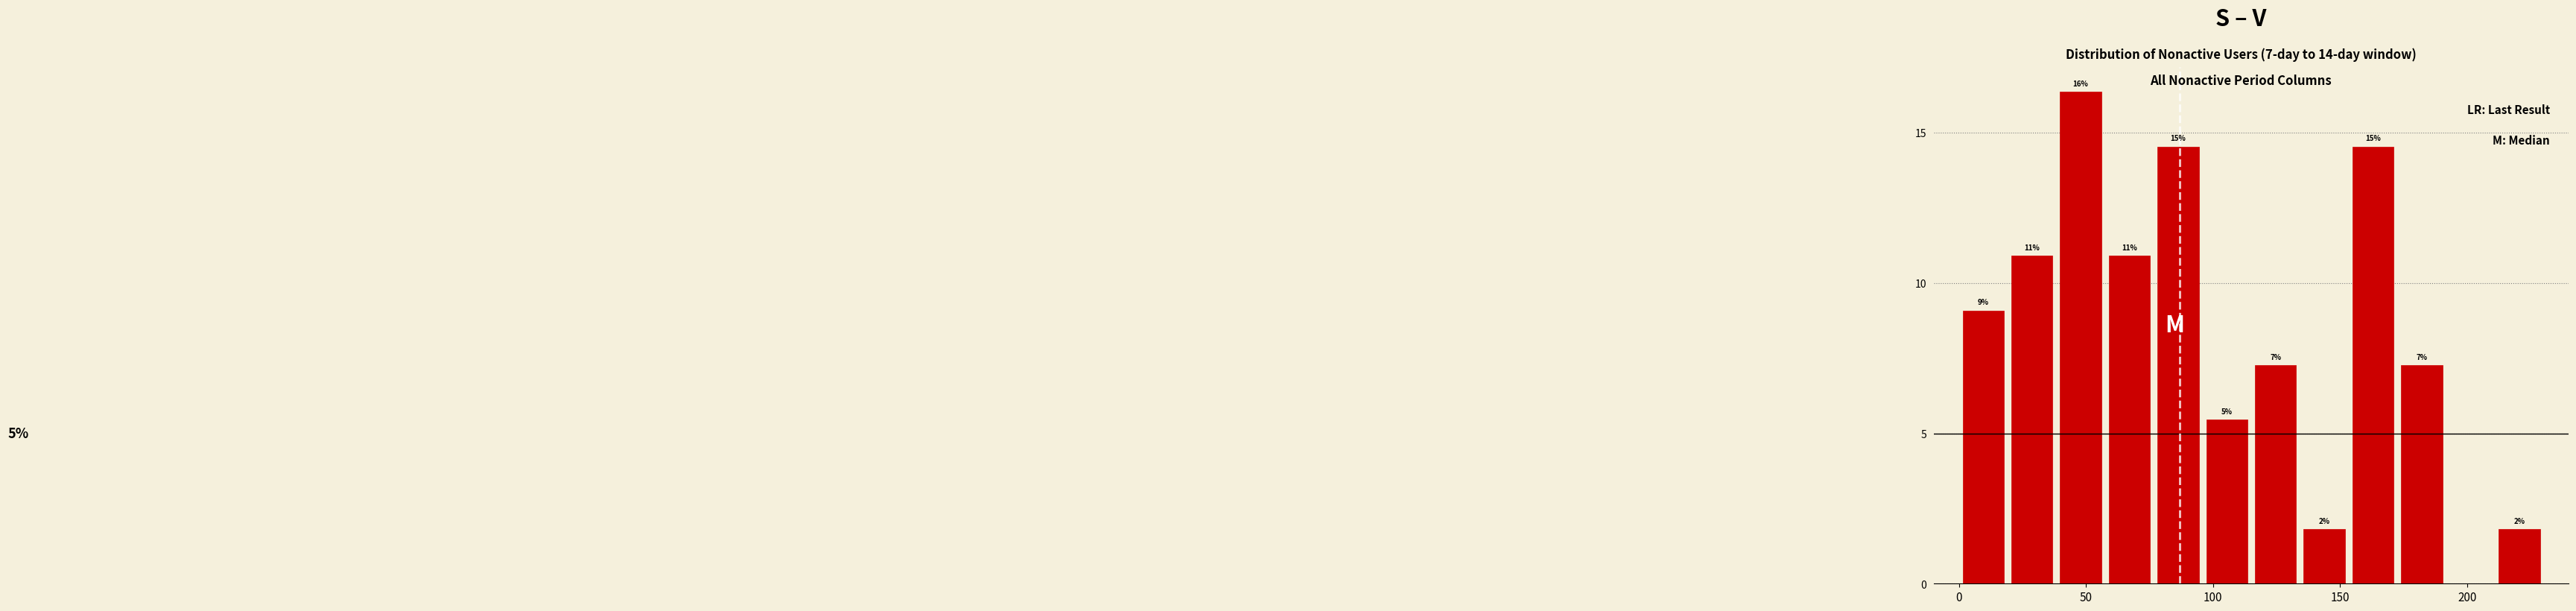

Read against the x-axis, roughly where is the centre of the tallest bar?

50